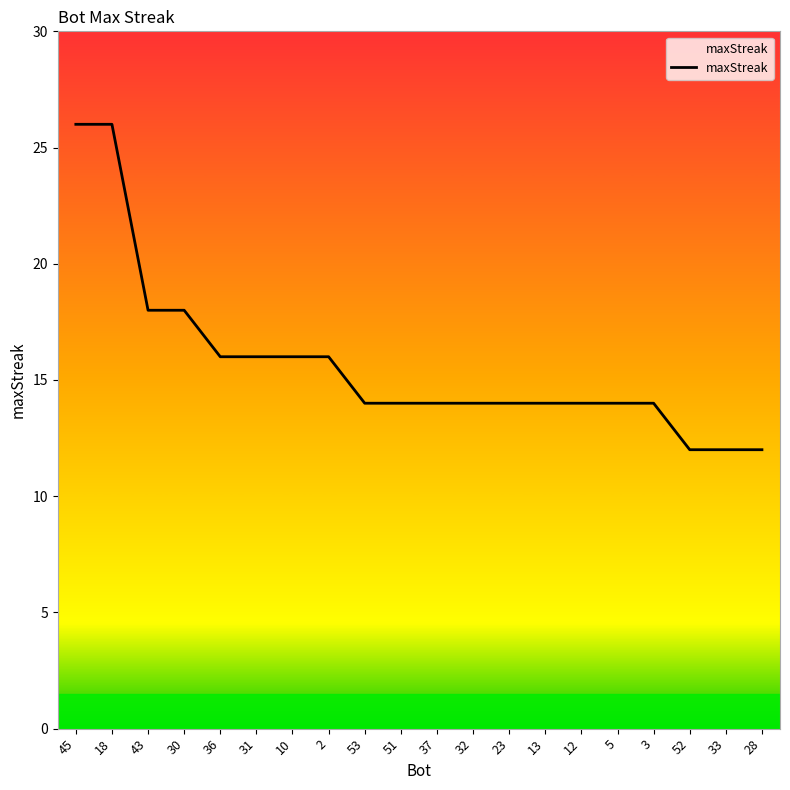

Reading left to right, extract all data points from this chart.

45=26	18=26	43=18	30=18	36=16	31=16	10=16	2=16	53=14	51=14	37=14	32=14	23=14	13=14	12=14	5=14	3=14	52=12	33=12	28=12